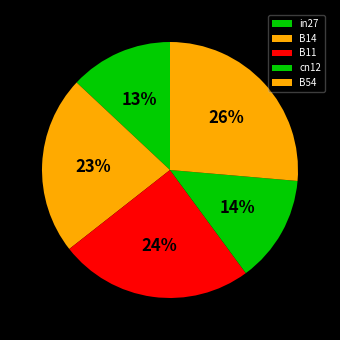

To the nearest percent, what is the difference between the largest and smallest slice percentages?

13%